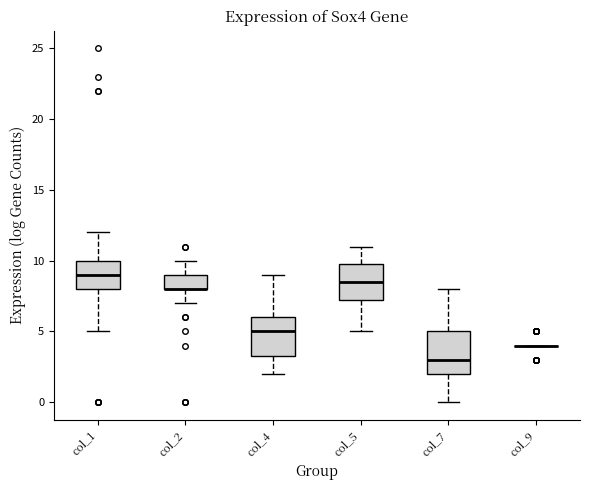

Reading left to right, read every box against the y-axis: the position of its median line, the range the box covers, and the ends of its whiskers. The values are not printed on the chart, so give them approximately, as read against the axis.

col_1: median 9.0, box 8.0 to 10.0, whiskers 5.0 to 12.0
col_2: median 8.0 (drawn on the box's lower edge), box 8.0 to 9.0, whiskers 7.0 to 10.0
col_4: median 5.0, box 3.5 to 6.0, whiskers 2.0 to 9.0
col_5: median 8.5, box 7.5 to 10.0, whiskers 5.0 to 11.0
col_7: median 3.0, box 2.0 to 5.0, whiskers 0.0 to 8.0
col_9: box collapsed to a line at 4.0, whiskers 4.0 to 4.0